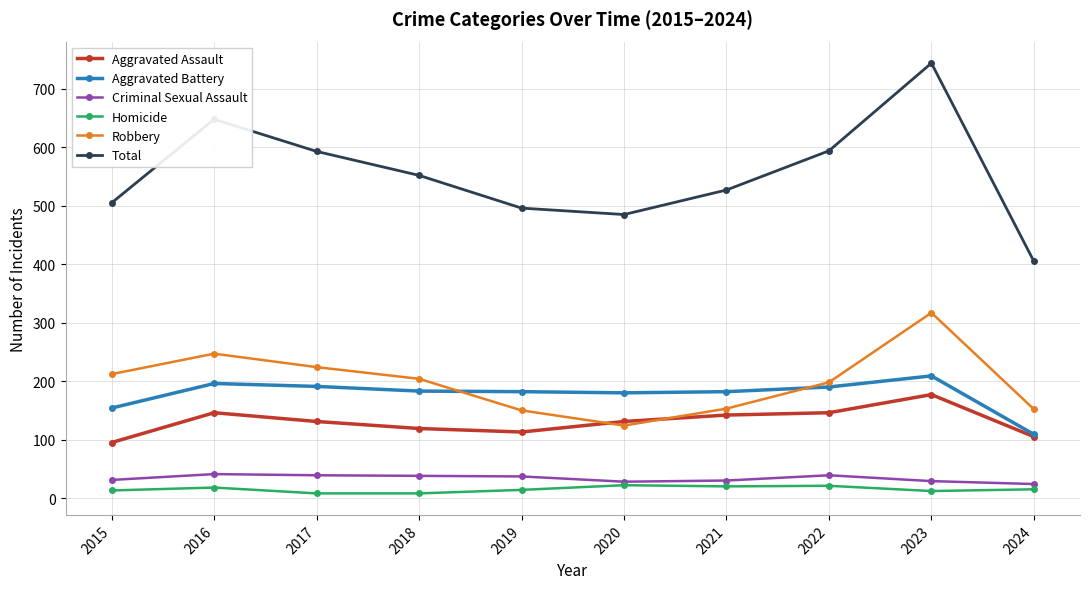

Between 2018 and 2020, which series saw the biggest shift?

Robbery